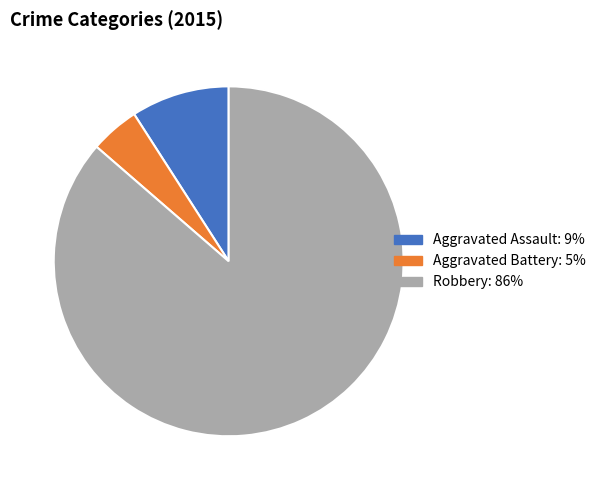

Is there a majority slice in this chart?

Yes